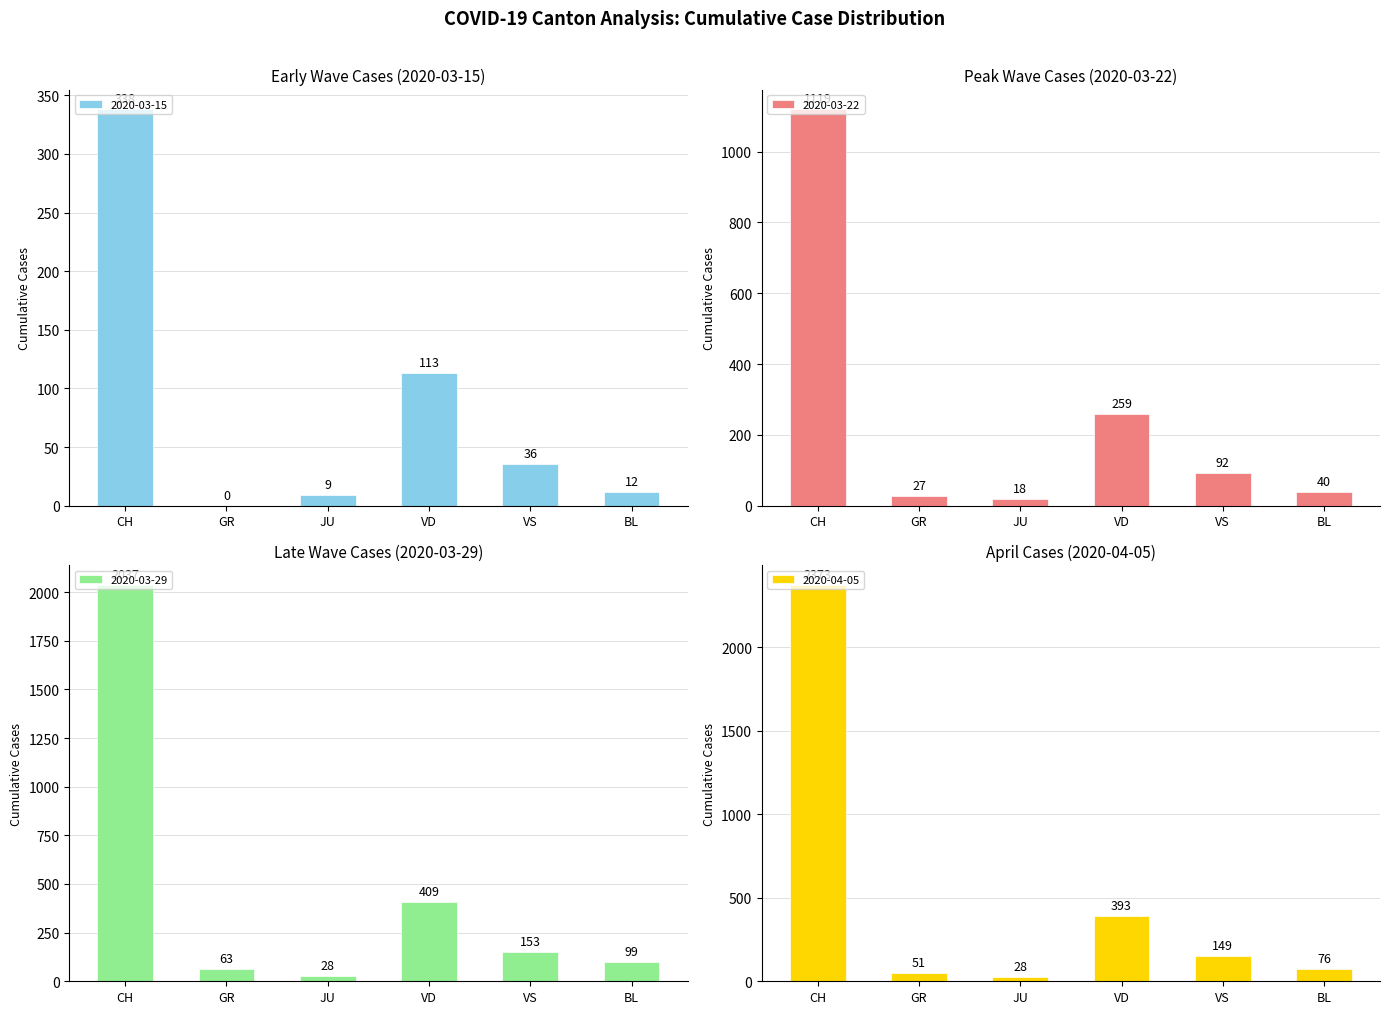

Which label corresponds to the largest value in the chart?

CH